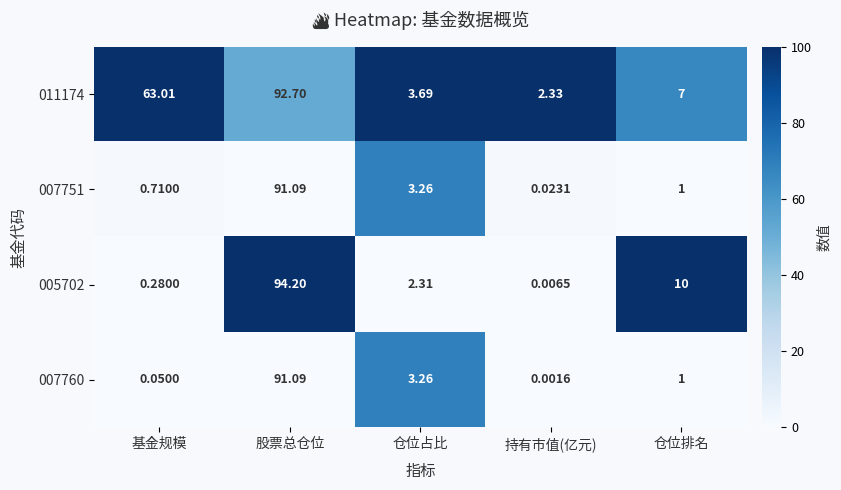

Count the number of data series in this chart.

4